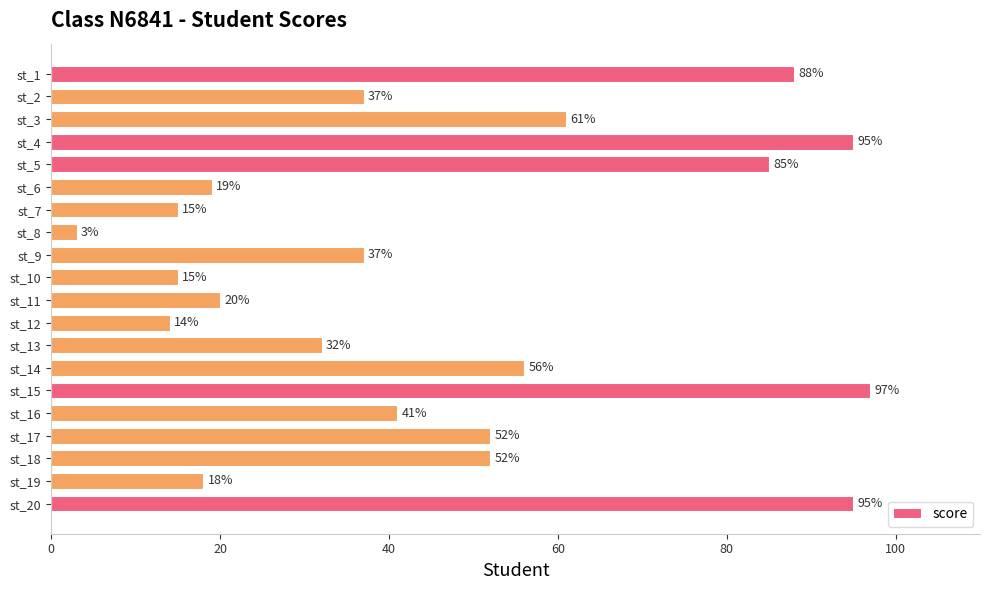

What is the value of the 15th bar from the top?

97